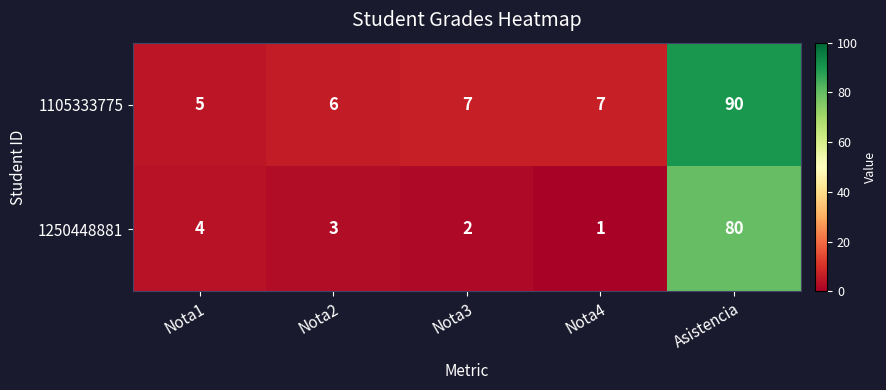

Is the value of 1105333775 at Asistencia greater than the value of 1250448881 at Nota3?

Yes